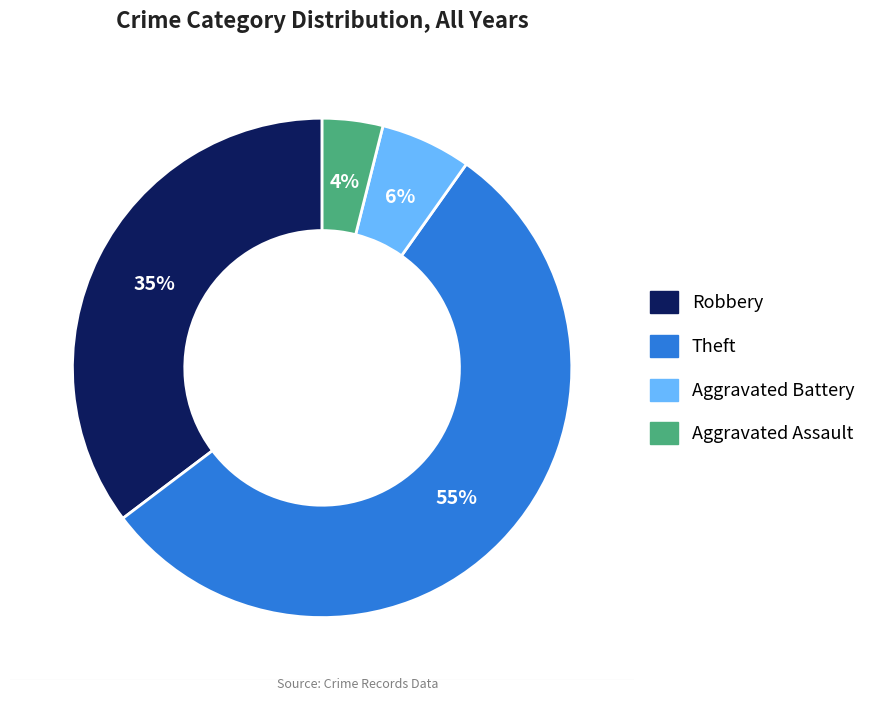

Which slice represents more than half of the pie?

Theft